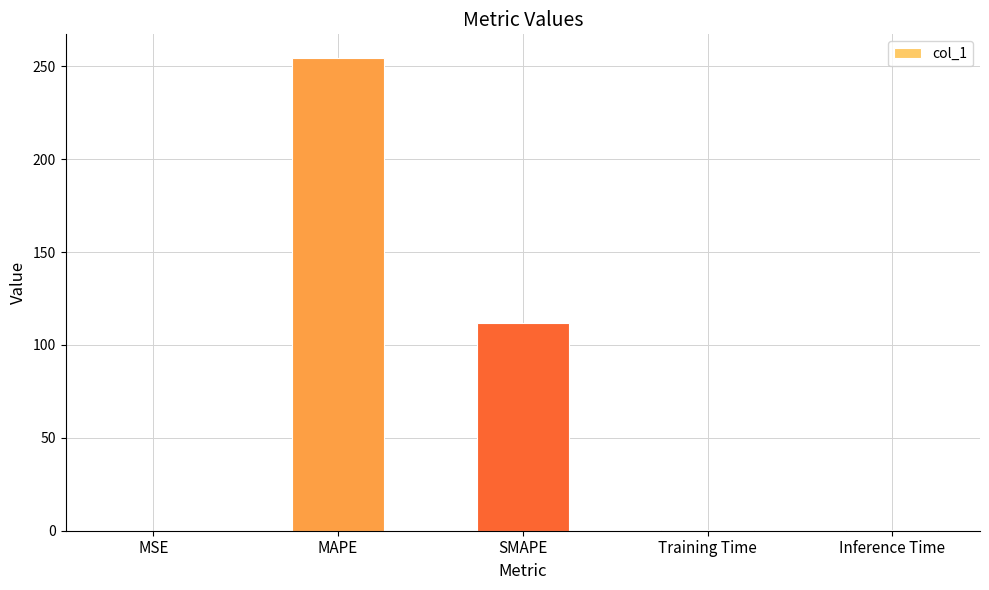

What is the sum of all values?

366.9